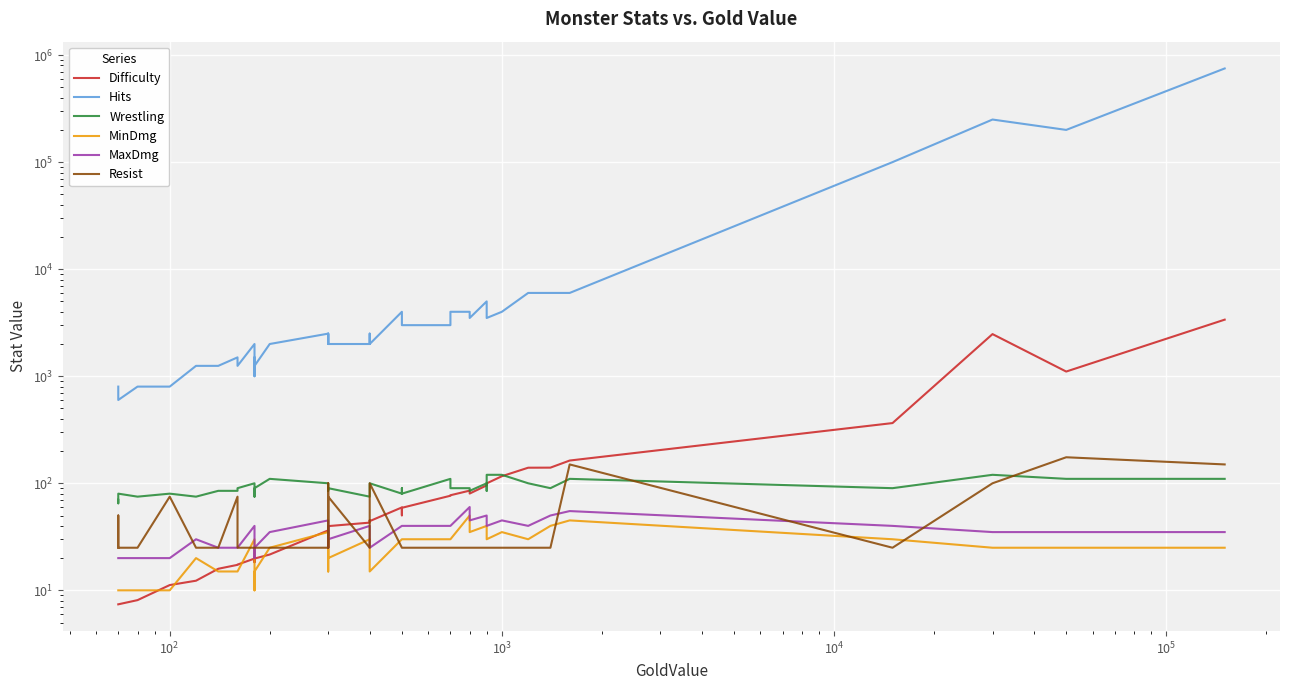

Reading right to left, transcribe all the data shown in this chart.

Difficulty: 3377.0	1106.0	2475.0	365.1	163.1	140.0	139.8	116.4	99.8	96.2	95.6	80.2	85.4	77.3	76.5	59.0	50.2	59.5	44.3	45.1	45.1	42.9	39.8	32.3	34.3	36.3	21.6	19.8	19.3	18.3	19.8	17.4	17.3	15.9	12.3	11.2	8.1	7.4	7.4	7.4
Hits: 750000.0	200000.0	250000.0	100000.0	6000.0	6000.0	6000.0	4000.0	3500.0	4000.0	5000.0	3500.0	4000.0	4000.0	3000.0	3000.0	3000.0	4000.0	2000.0	2500.0	2500.0	2000.0	2000.0	2500.0	2000.0	2500.0	2000.0	1250.0	1500.0	1000.0	2000.0	1250.0	1500.0	1250.0	1250.0	800.0	800.0	600.0	800.0	800.0
Wrestling: 110.0	110.0	120.0	90.0	110.0	90.0	100.0	120.0	120.0	85.0	100.0	85.0	90.0	90.0	110.0	80.0	90.0	80.0	100.0	90.0	90.0	75.0	90.0	85.0	85.0	100.0	110.0	90.0	75.0	90.0	100.0	90.0	85.0	85.0	75.0	80.0	75.0	80.0	65.0	70.0
MinDmg: 25.0	25.0	25.0	30.0	45.0	40.0	30.0	35.0	30.0	35.0	40.0	35.0	50.0	30.0	30.0	30.0	30.0	30.0	15.0	25.0	25.0	30.0	20.0	30.0	15.0	35.0	25.0	15.0	15.0	10.0	30.0	15.0	15.0	15.0	20.0	10.0	10.0	10.0	10.0	10.0
MaxDmg: 35.0	35.0	35.0	40.0	55.0	50.0	40.0	45.0	40.0	45.0	50.0	45.0	60.0	40.0	40.0	40.0	40.0	40.0	25.0	35.0	35.0	40.0	30.0	40.0	25.0	45.0	35.0	25.0	25.0	20.0	40.0	25.0	25.0	25.0	30.0	20.0	20.0	20.0	20.0	20.0
Resist: 150.0	175.0	100.0	25.0	150.0	25.0	25.0	25.0	25.0	25.0	25.0	25.0	25.0	25.0	25.0	25.0	25.0	25.0	100.0	25.0	25.0	25.0	75.0	25.0	100.0	25.0	25.0	25.0	25.0	25.0	25.0	25.0	75.0	25.0	25.0	75.0	25.0	25.0	50.0	25.0